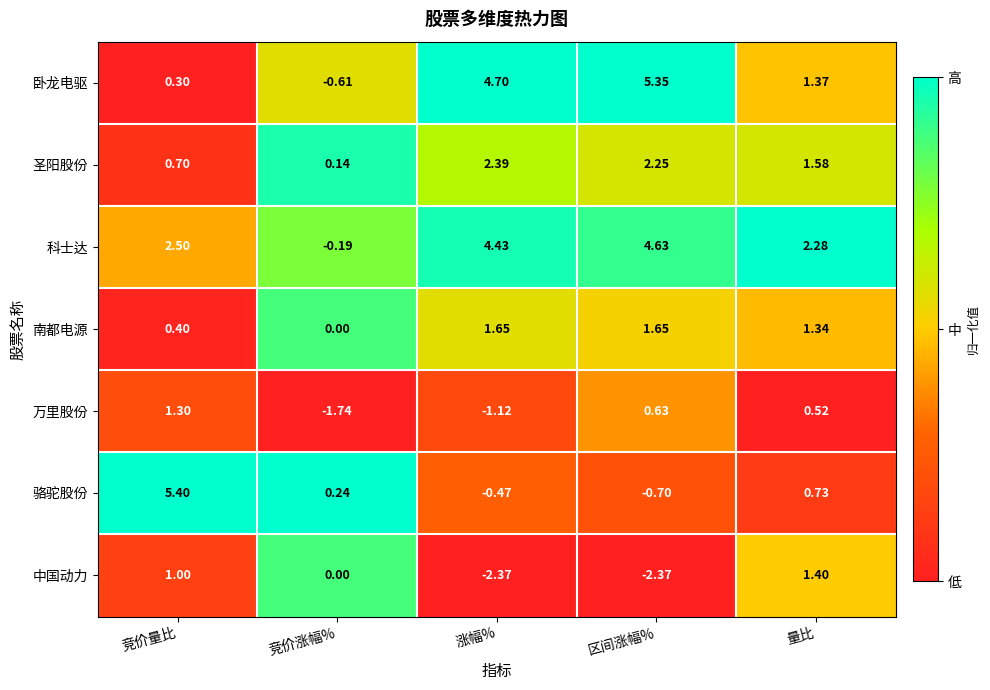

Count the number of data series in this chart.

7